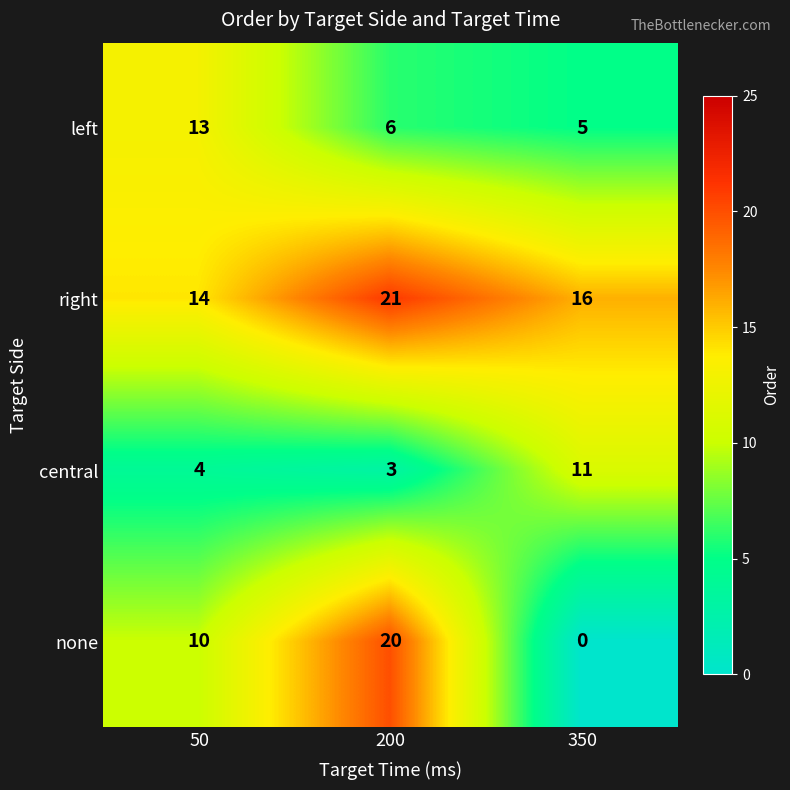

Which series has the largest total across all categories?

right